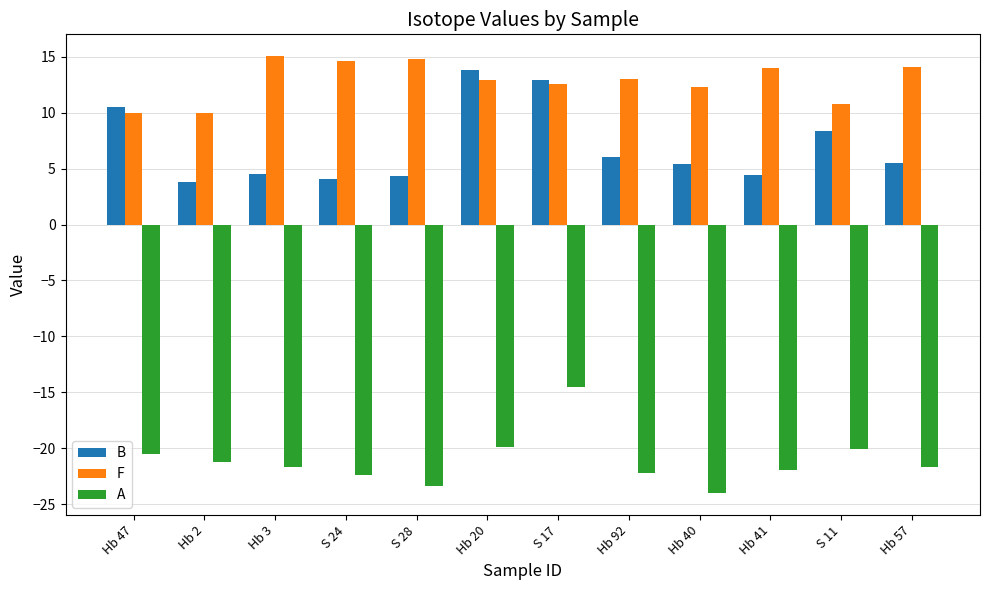

How many values in the A series are below -21?

8